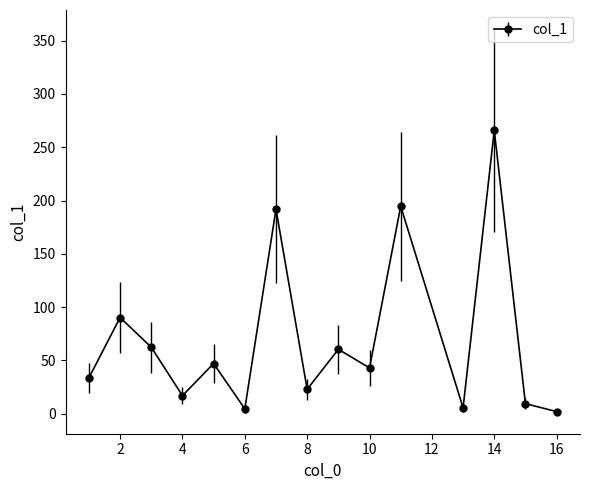

What is the maximum value shown in the chart?

265.7